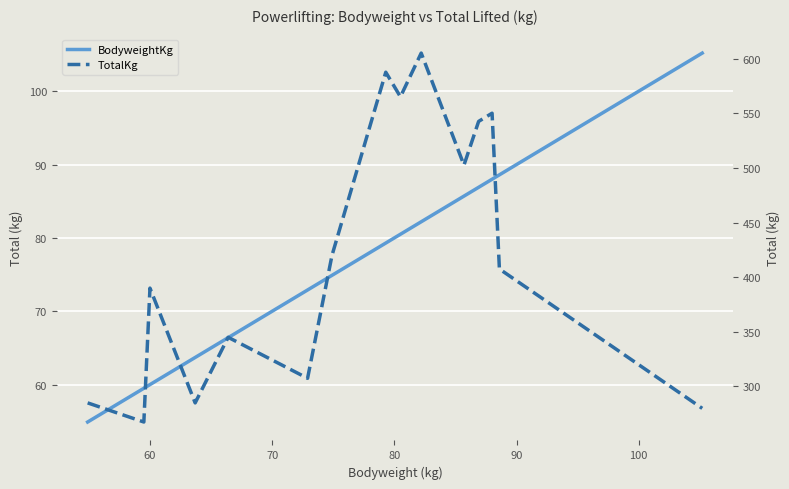

What is the sum of all TotalKg values?

6340.0